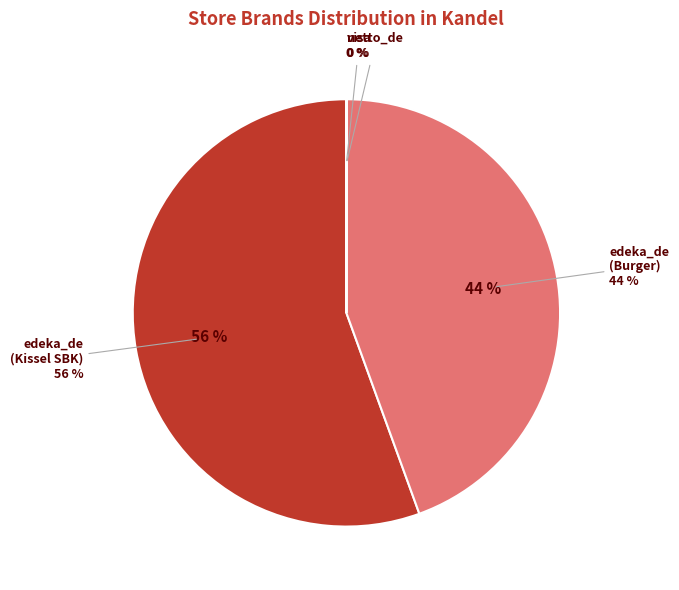

True or false: edeka_de (EDEKA Kissel SBK Kandel) accounts for 56% of the total.

True